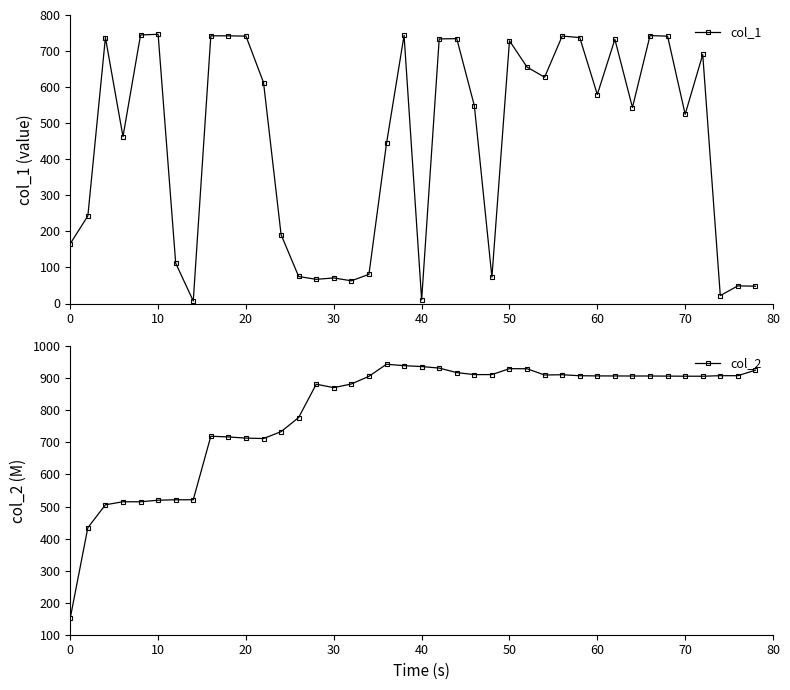

True or false: col_1 has more than 1 interior local peaks.

True